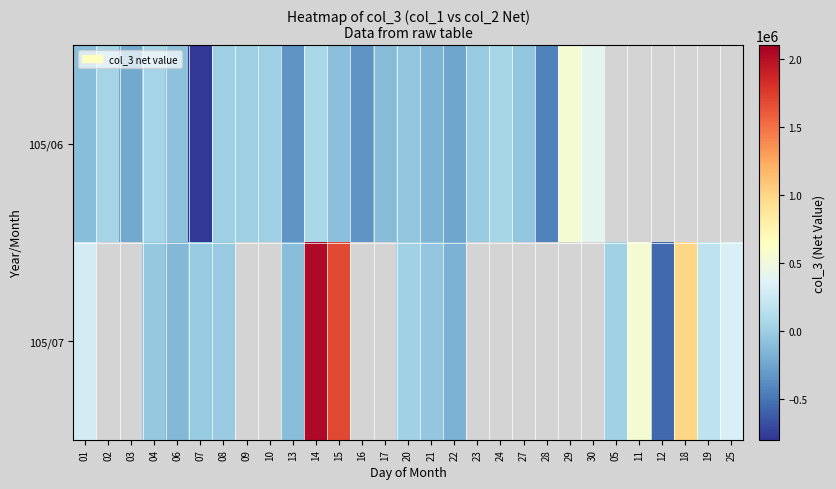

What is the difference between the maximum and minimum values in the 105/07 series?

2597000.0